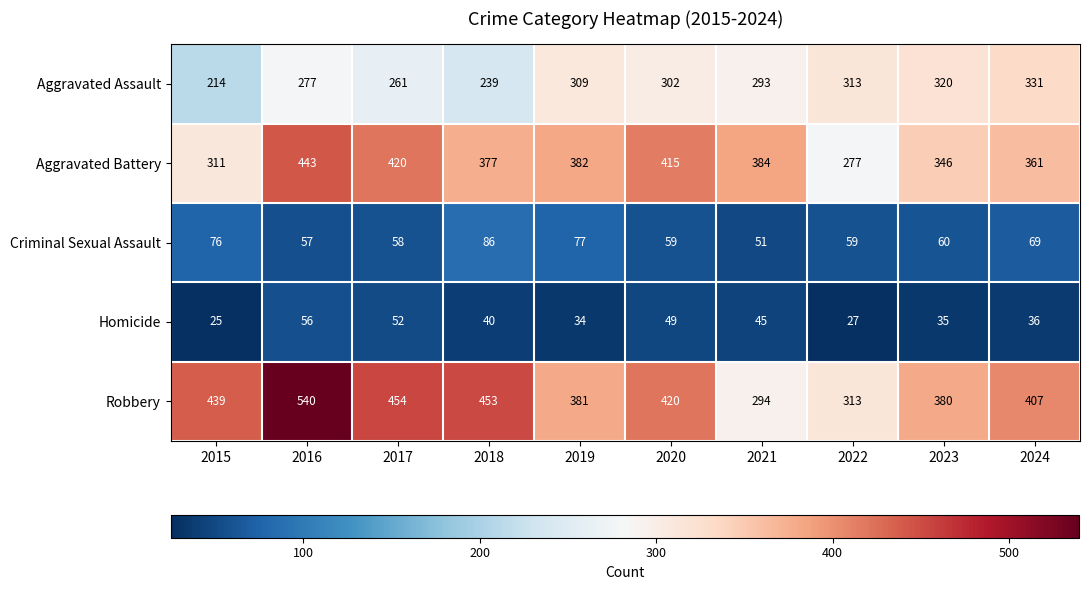

At which label is Aggravated Battery closest to 360?

2024